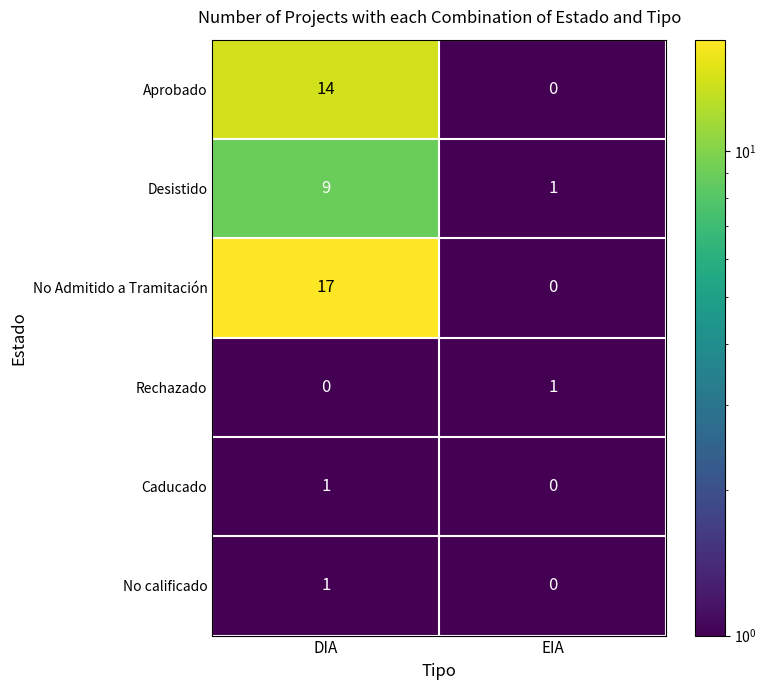

Reading right to left, transcribe all the data shown in this chart.

Aprobado: 0	14
Desistido: 1	9
No Admitido a Tramitación: 0	17
Rechazado: 1	0
Caducado: 0	1
No calificado: 0	1